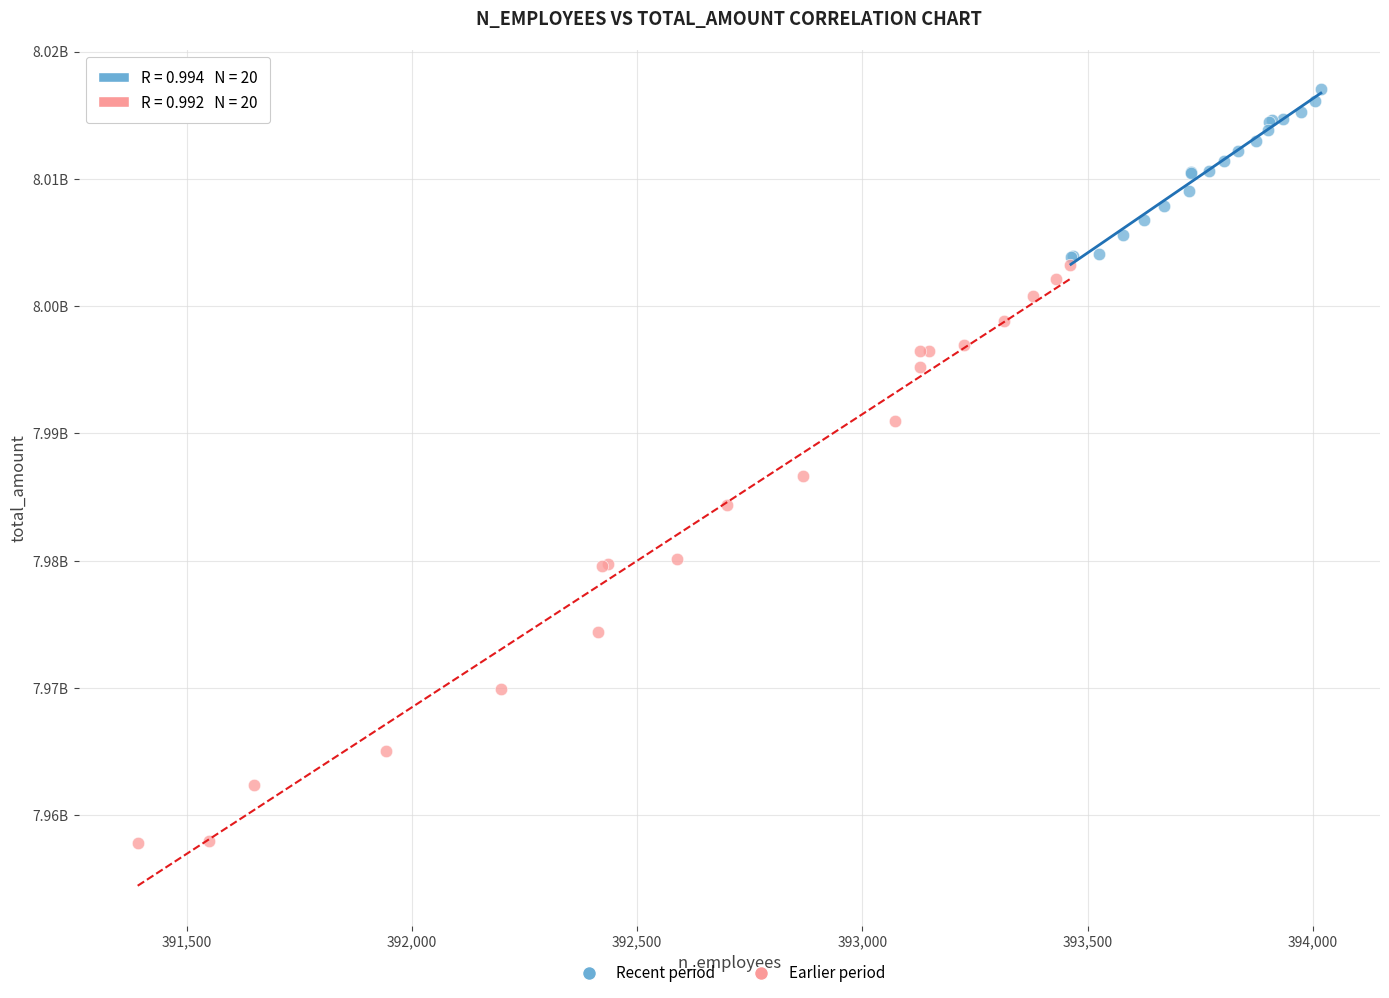

What are all the series names shown in the legend?

Recent period, Earlier period